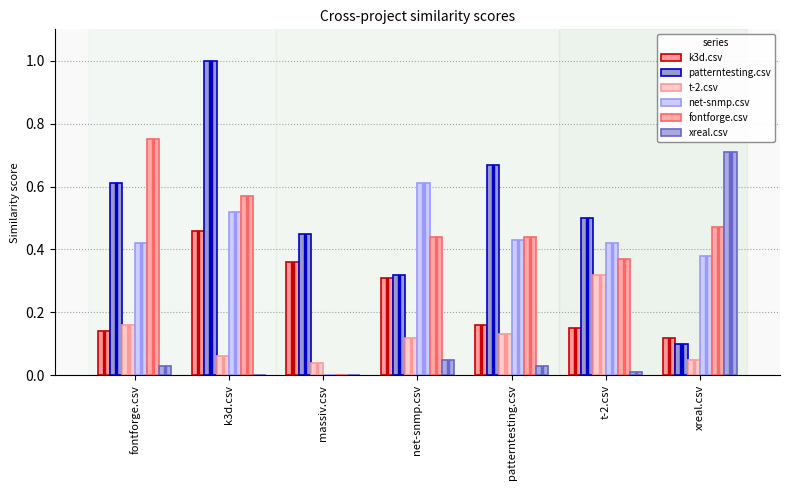

Which category has the highest value in the patterntesting.csv series?

k3d.csv